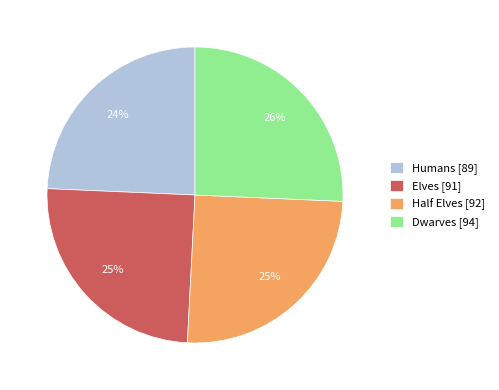

Approximately how many times larger is the value at Elves [91] compared to Humans [89]?

1.0